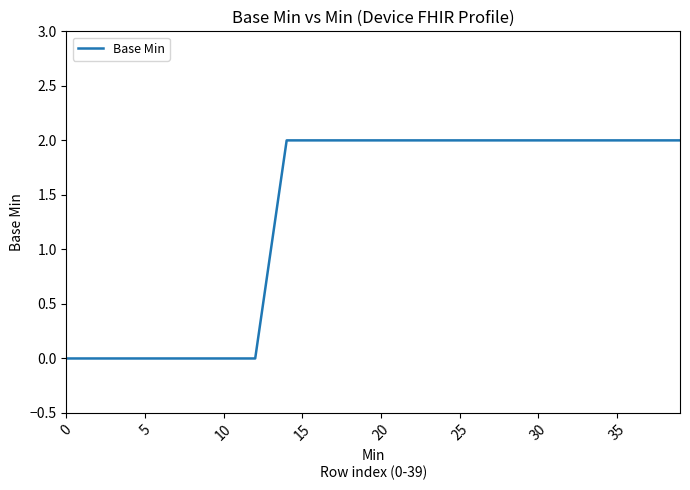

Is this an area chart (filled region under the line)?

No